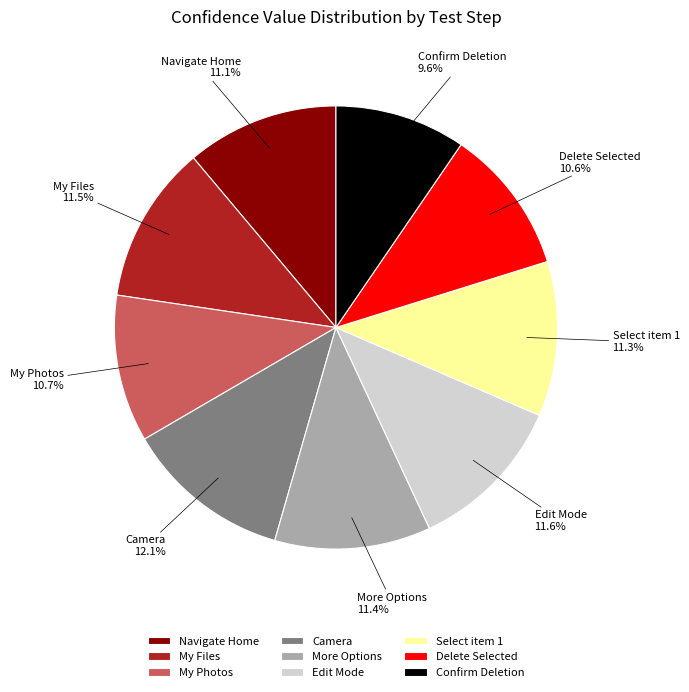

Does Confirm Deletion represent more than half of the total?

No